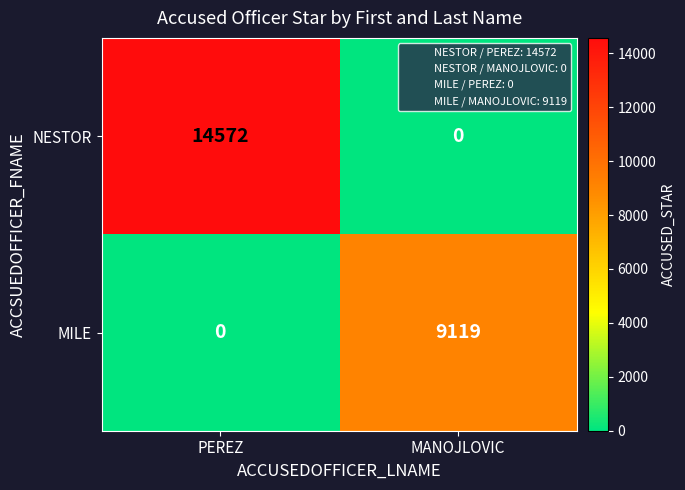

Between PEREZ and MANOJLOVIC, which series saw the biggest shift?

NESTOR